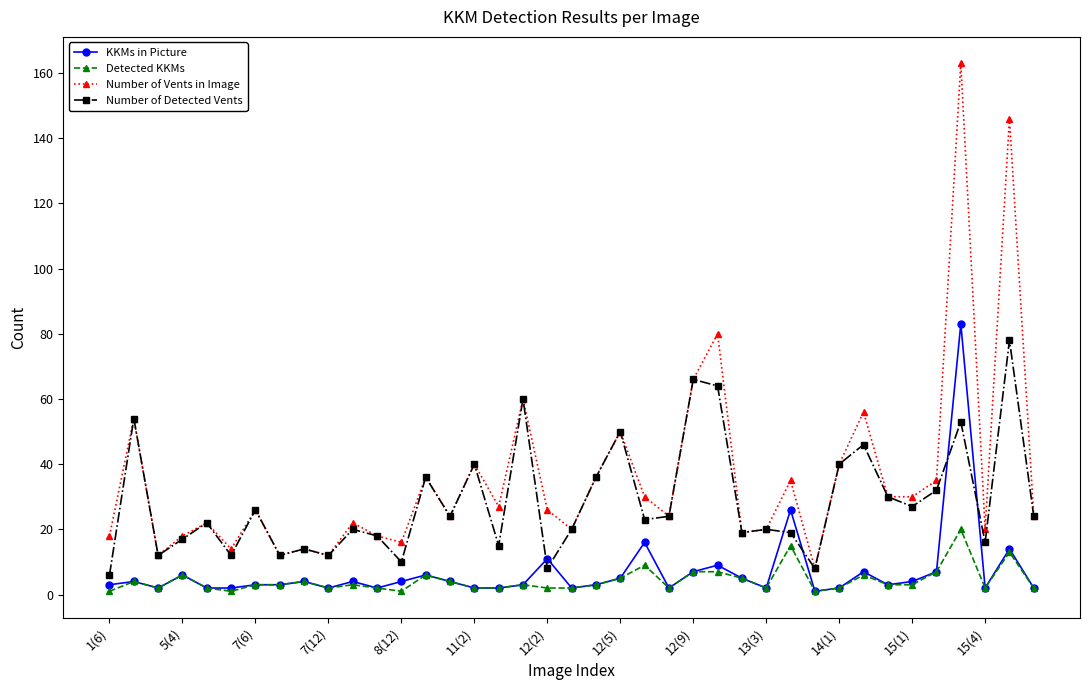

True or false: Number of Vents in Image and Detected KKMs cross at least once.

False